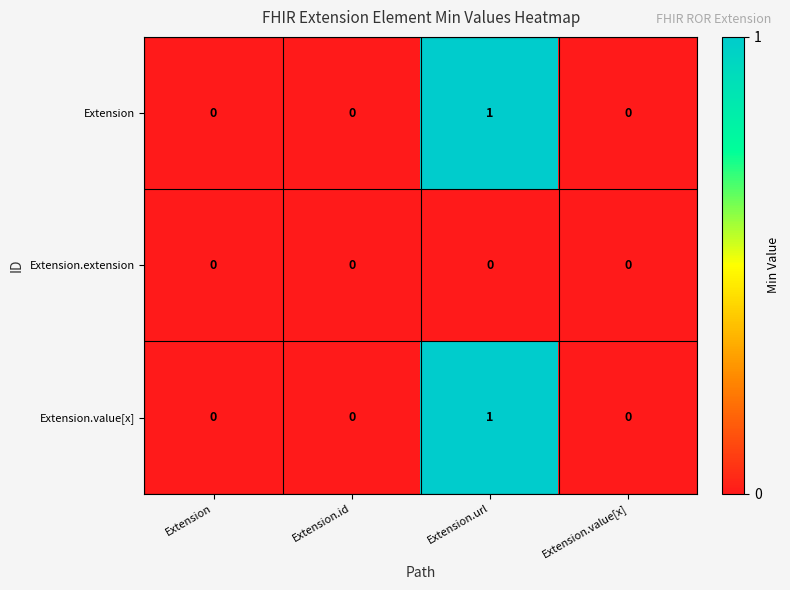

Reading right to left, list all the values displayed in this chart.

Extension: 0	1	0	0
Extension.extension: 0	0	0	0
Extension.value[x]: 0	1	0	0